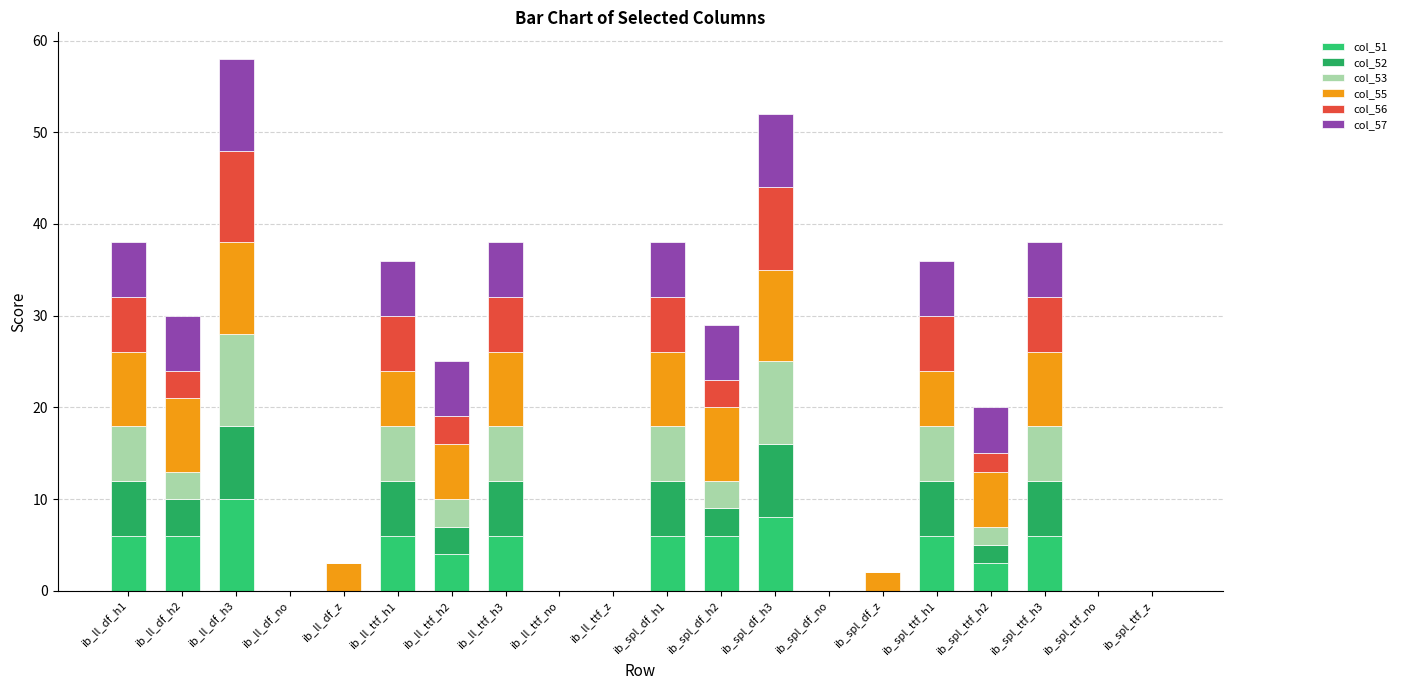

What position from the left is ib_spl_ttf_h2?

17